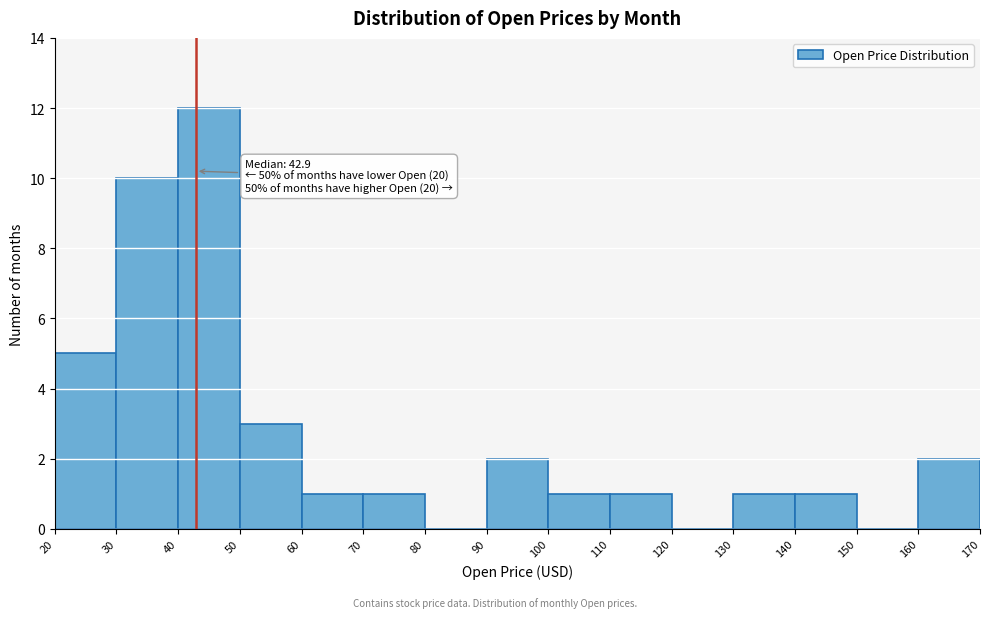

Which range on the x-axis has the tallest bar?

40 to 50